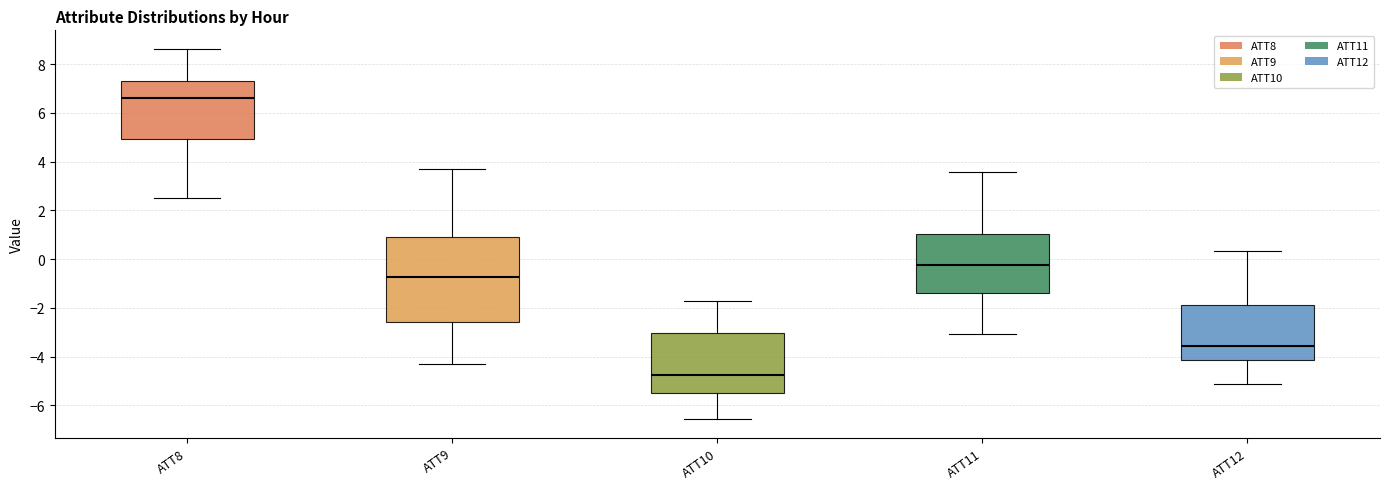

Reading left to right, transcribe this box plot: for each box, give where its median line is, the range the box spans, and where its two whiskers end, as read against the y-axis. The values are not printed on the chart, so give them approximately, as read against the axis.

ATT8: median 6.6, box 5.0 to 7.2, whiskers 2.6 to 8.6
ATT9: median -0.8, box -2.6 to 1.0, whiskers -4.4 to 3.6
ATT10: median -4.8, box -5.6 to -3.0, whiskers -6.6 to -1.8
ATT11: median -0.2, box -1.4 to 1.0, whiskers -3.0 to 3.6
ATT12: median -3.6, box -4.2 to -1.8, whiskers -5.2 to 0.4